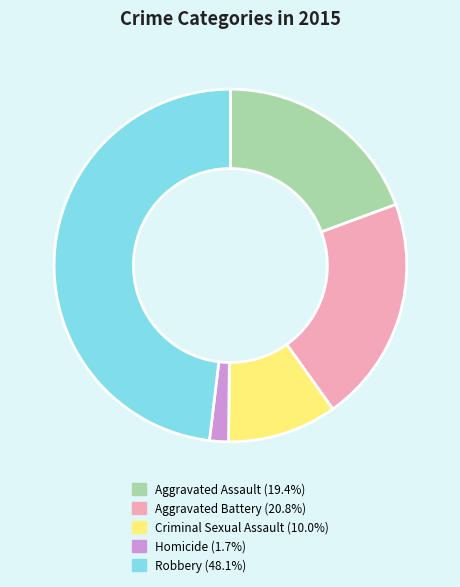

Is it true that Criminal Sexual Assault is 10% of the pie?

True